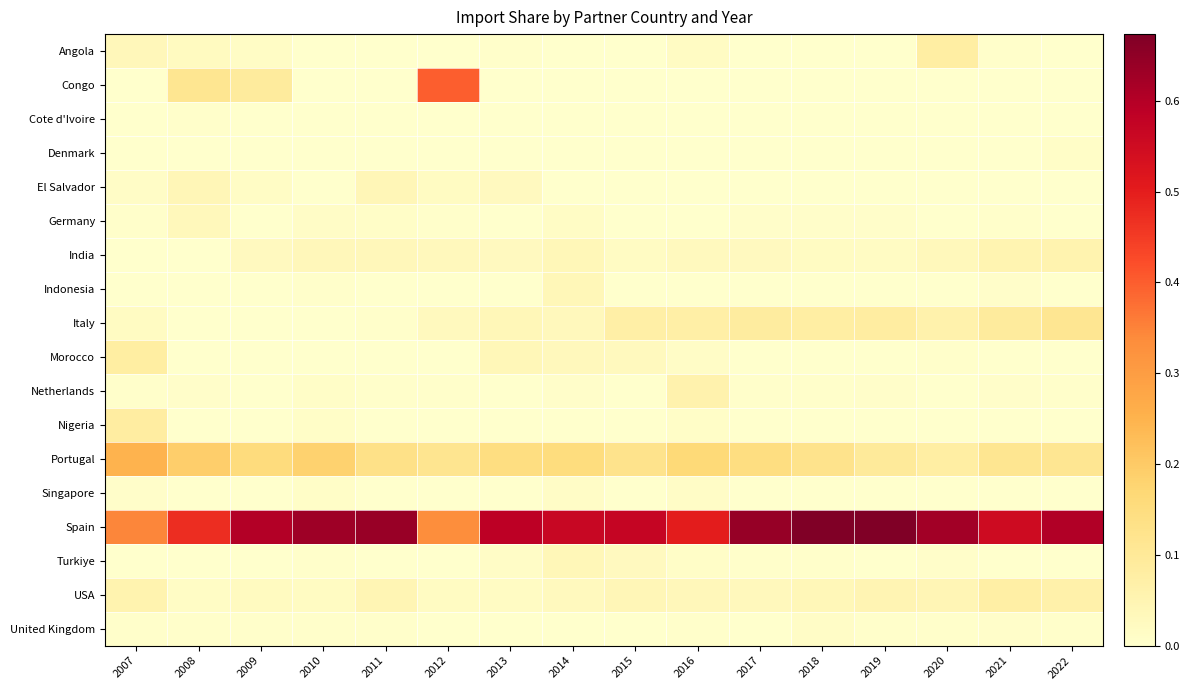

At 2020, list the series in order from smallest to largest.

Congo, Nigeria, Singapore, Cote d'Ivoire, El Salvador, Indonesia, Denmark, Germany, Netherlands, United Kingdom, Morocco, Turkiye, India, USA, Italy, Portugal, Angola, Spain